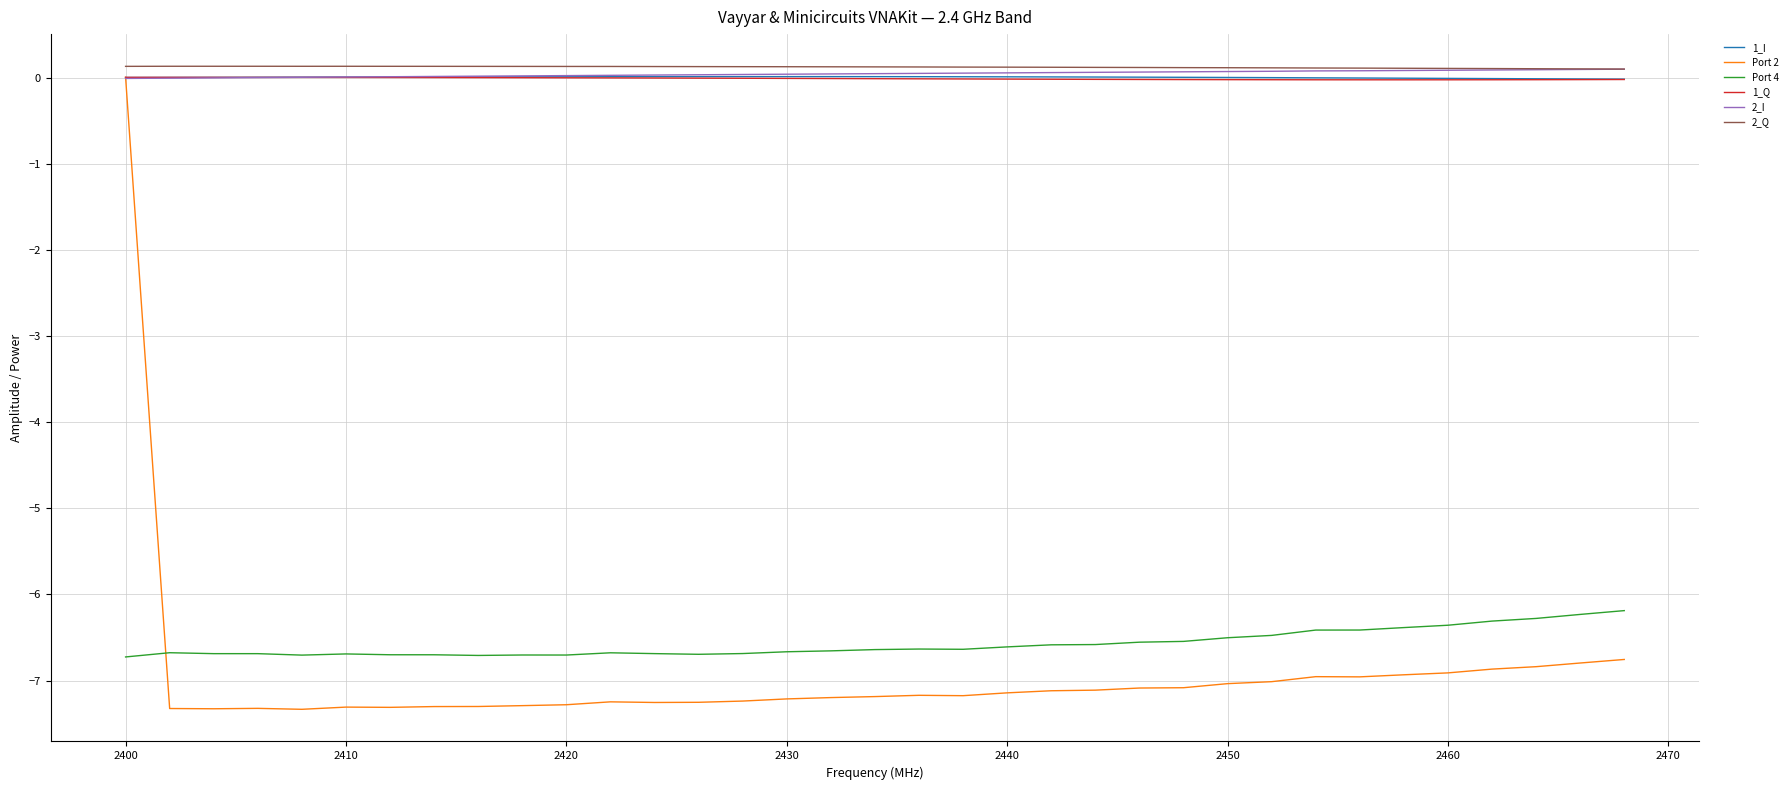

What is the smallest value displayed?

-7.3